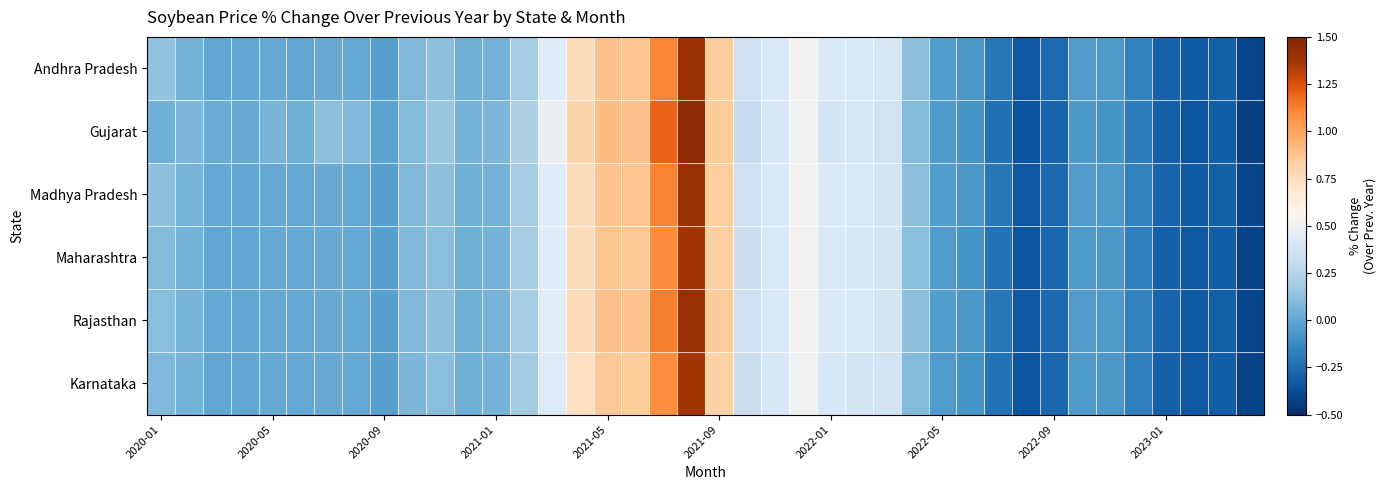

At which category is the sum across all series the highest?

19